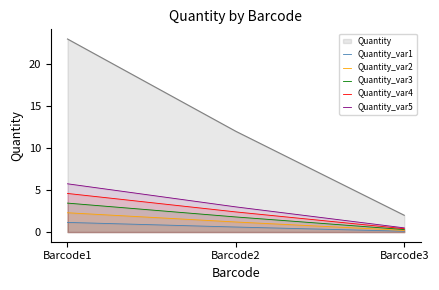

What is the greatest value displayed?

23.0